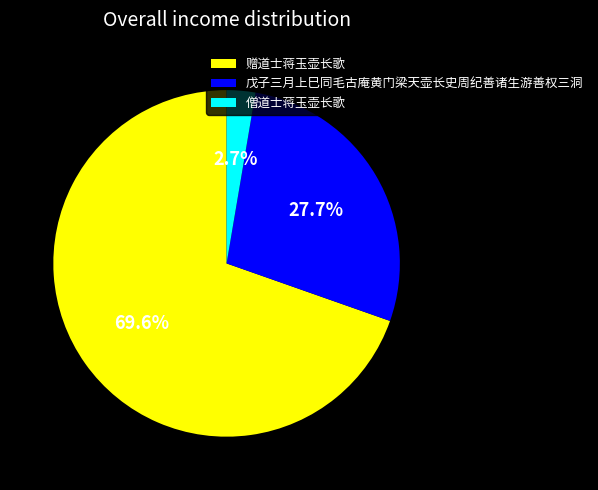

To the nearest percent, what portion does 戊子三月上巳同毛古庵黄门梁天壶长史周纪善诸生游善权三洞 represent?

28%